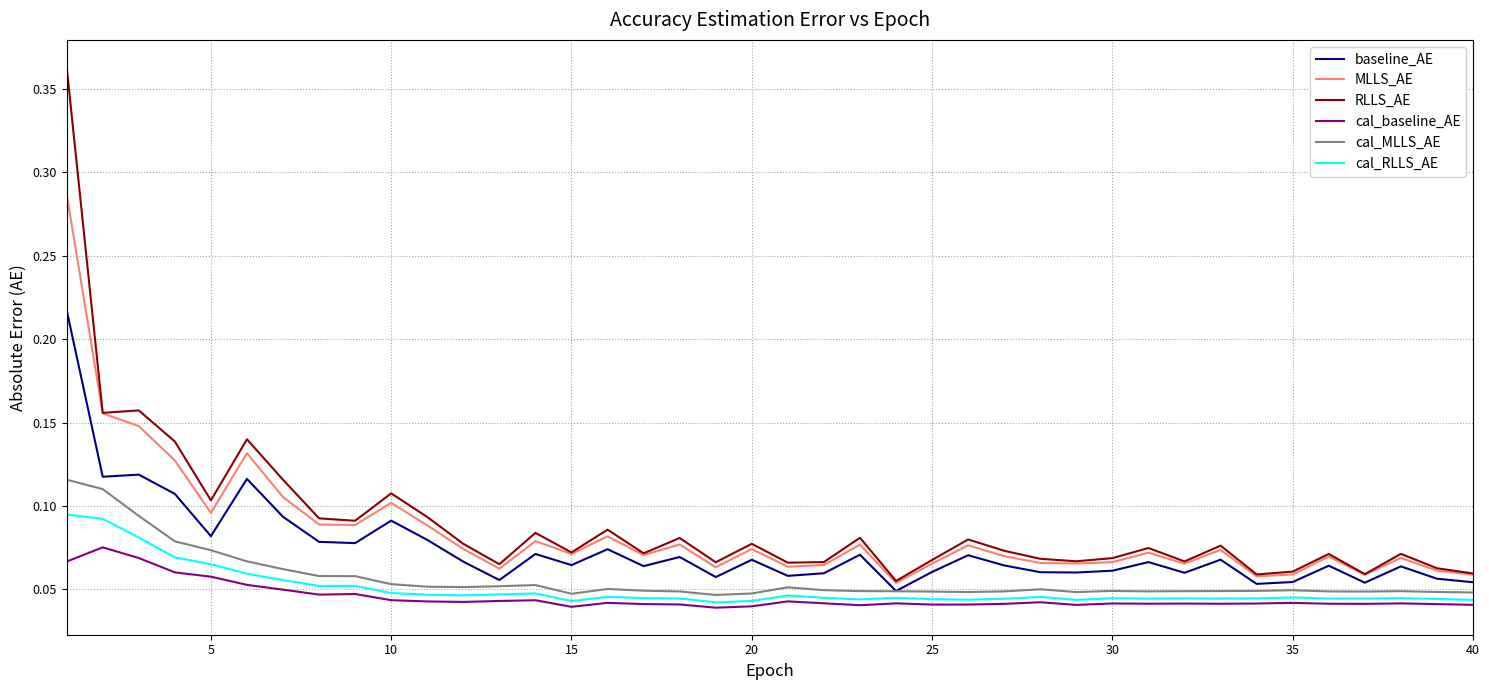

Rank the series by their maximum value, from highest to lowest.

RLLS_AE, MLLS_AE, baseline_AE, cal_MLLS_AE, cal_RLLS_AE, cal_baseline_AE